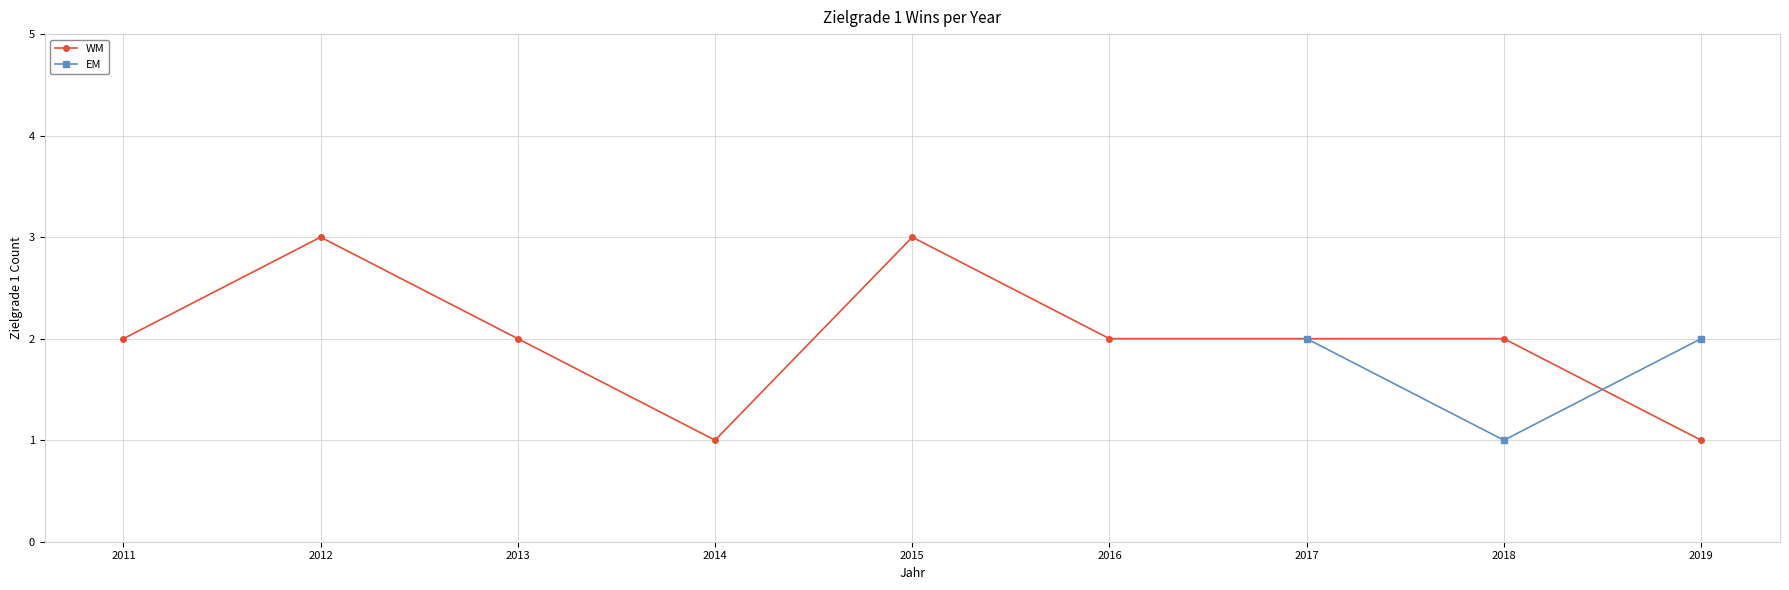

True or false: the data shows 1 at 2013.

False